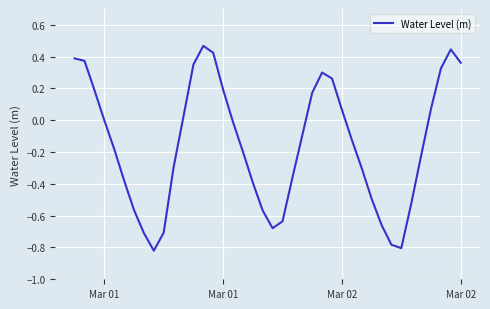

How many lines are shown in the chart?

1